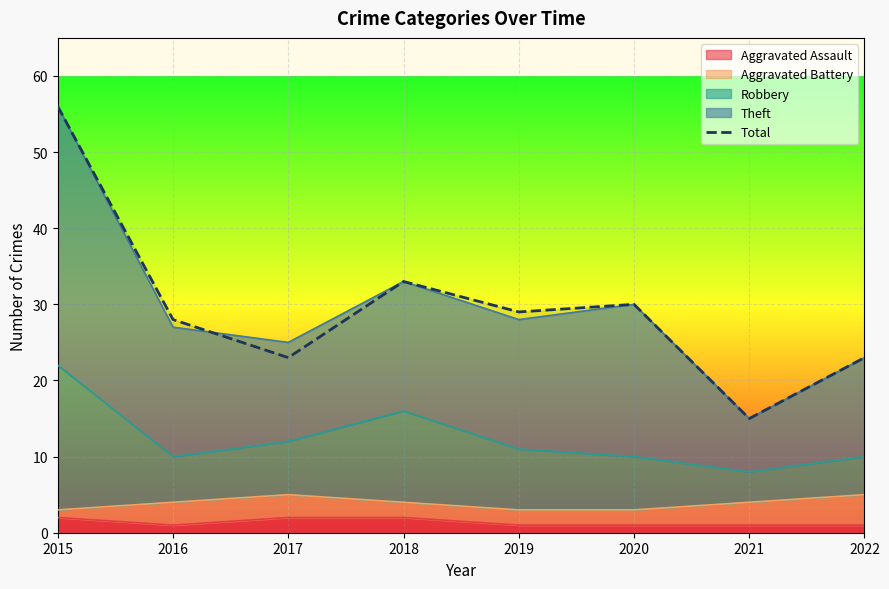

Which label corresponds to the largest value in the chart?

2015